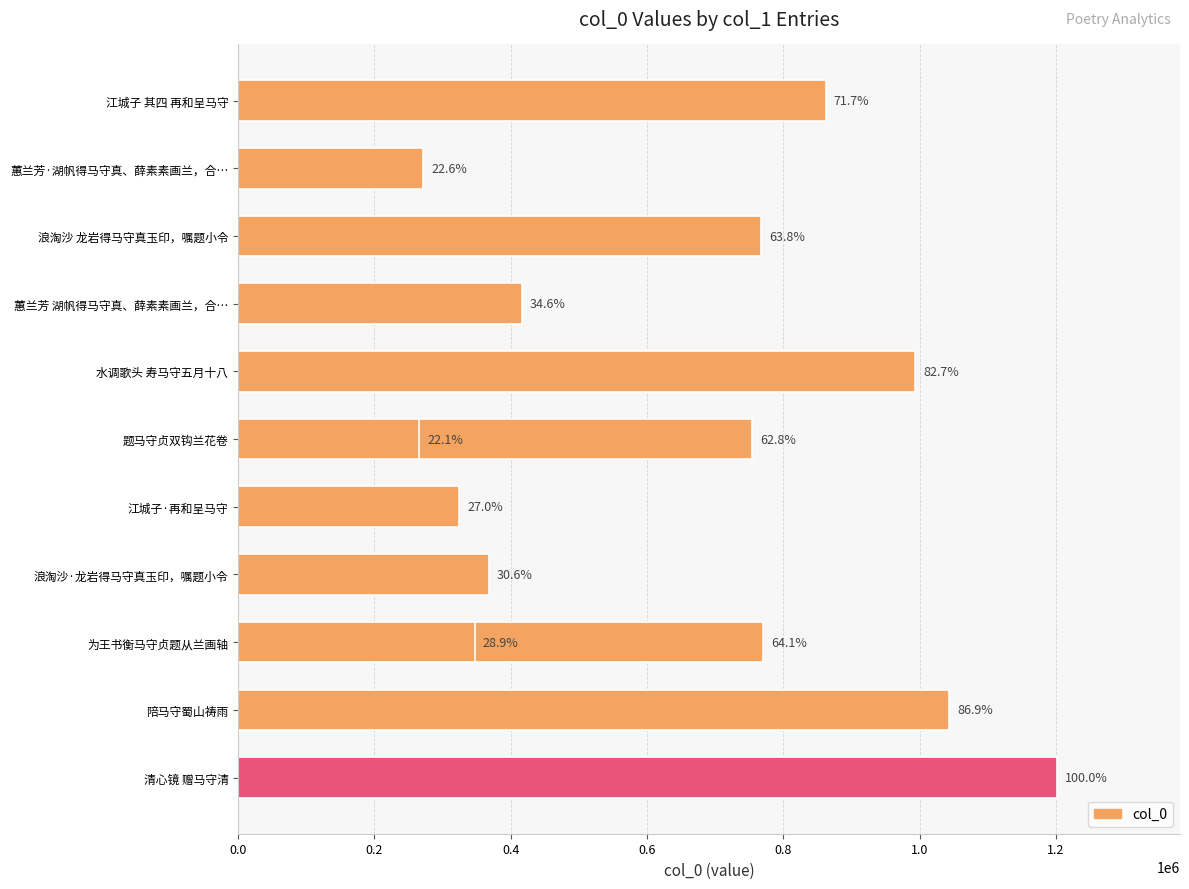

What is the sum of all values?

8384417